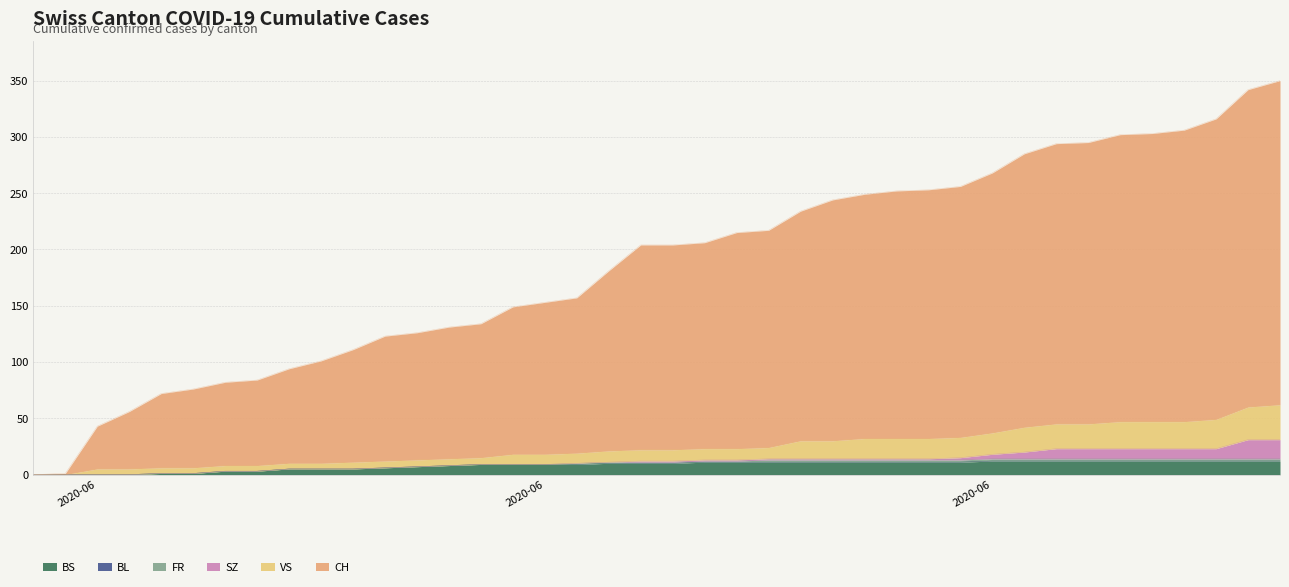

True or false: BS has a value of 2 at 2020-06-13.

False